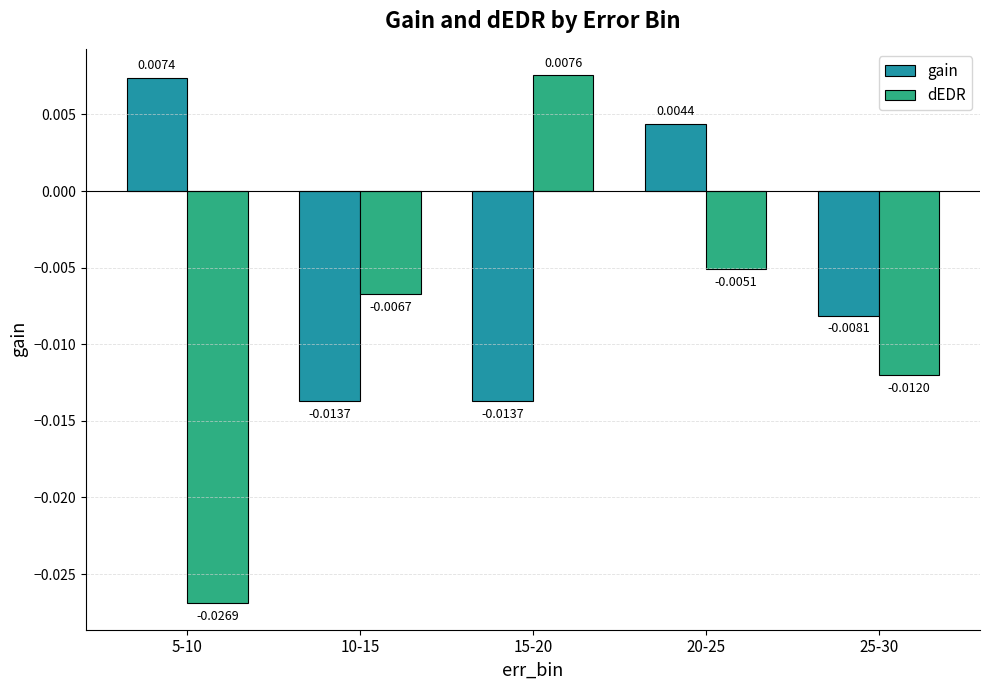

Rank the categories by dEDR value from lowest to highest.

5-10, 25-30, 10-15, 20-25, 15-20